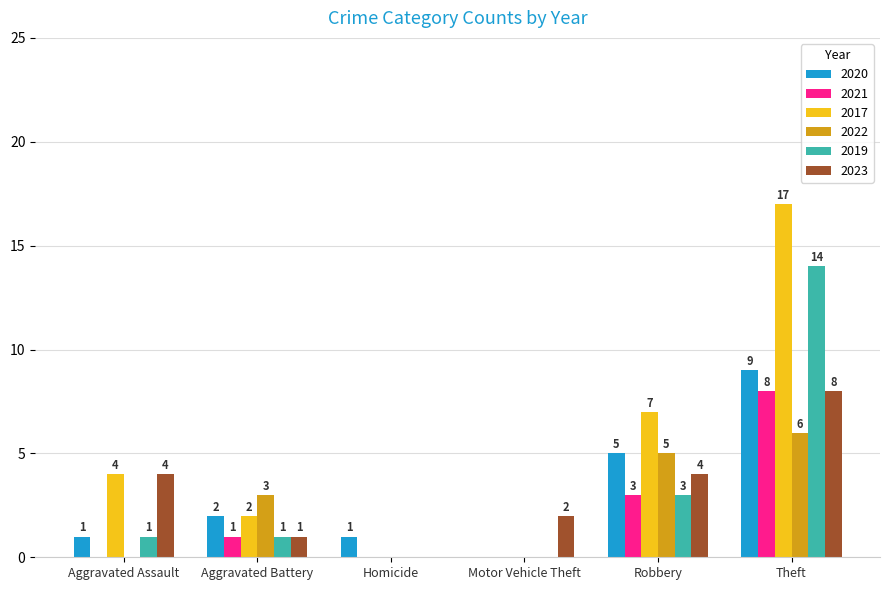

Reading left to right, list all the values displayed in this chart.

2020: 1	2	1	0	5	9
2021: 0	1	0	0	3	8
2017: 4	2	0	0	7	17
2022: 0	3	0	0	5	6
2019: 1	1	0	0	3	14
2023: 4	1	0	2	4	8